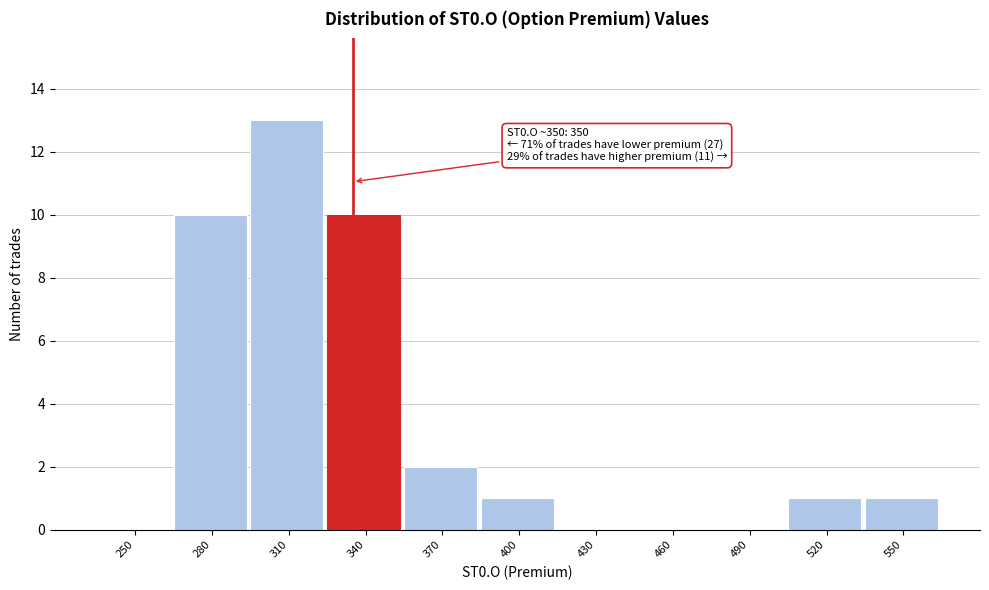

Reading left to right, extract all data points from this chart.

250=0	280=10	310=13	340=10	370=2	400=1	430=0	460=0	490=0	520=1	550=1